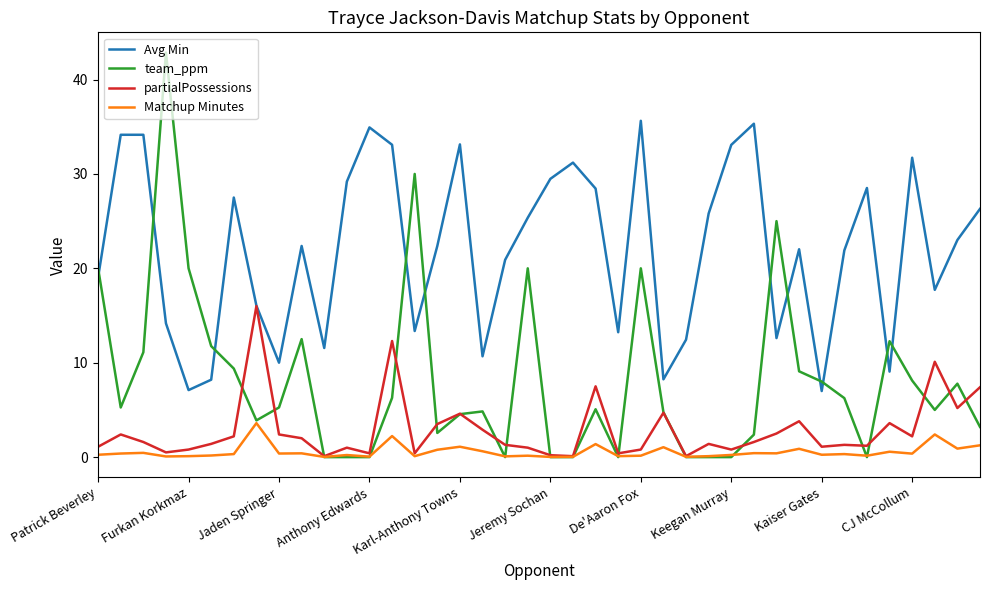

True or false: Matchup Minutes and Avg Min intersect in this chart.

False